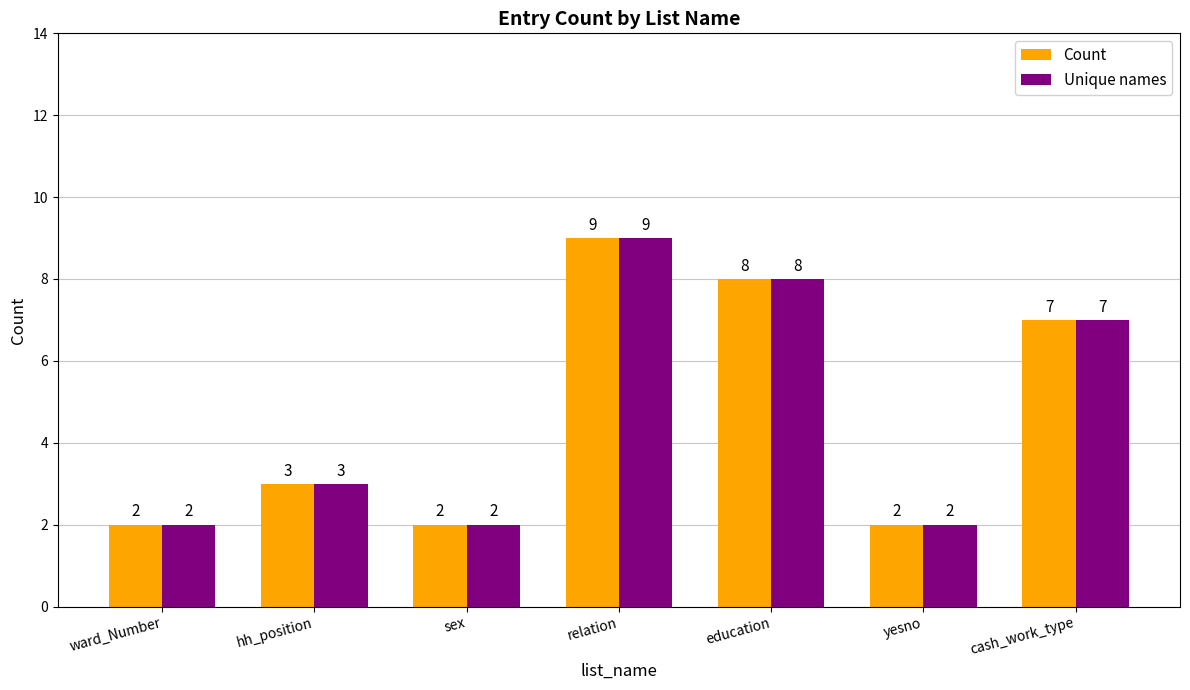

What are all the series names shown in the legend?

Count, Unique names